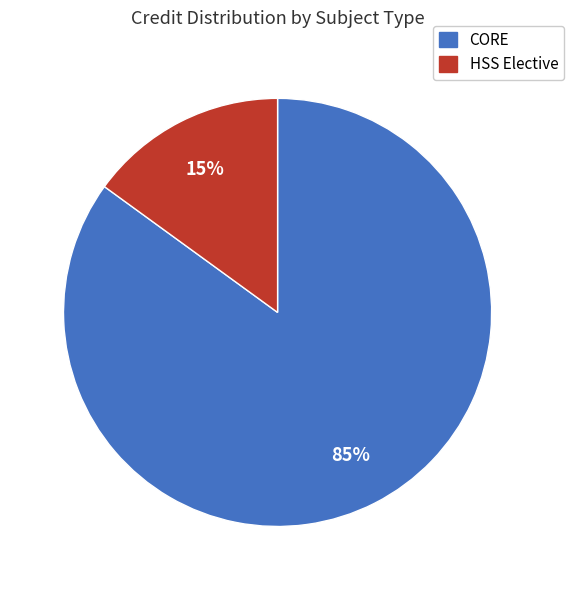

How many slices are in this pie chart?

2